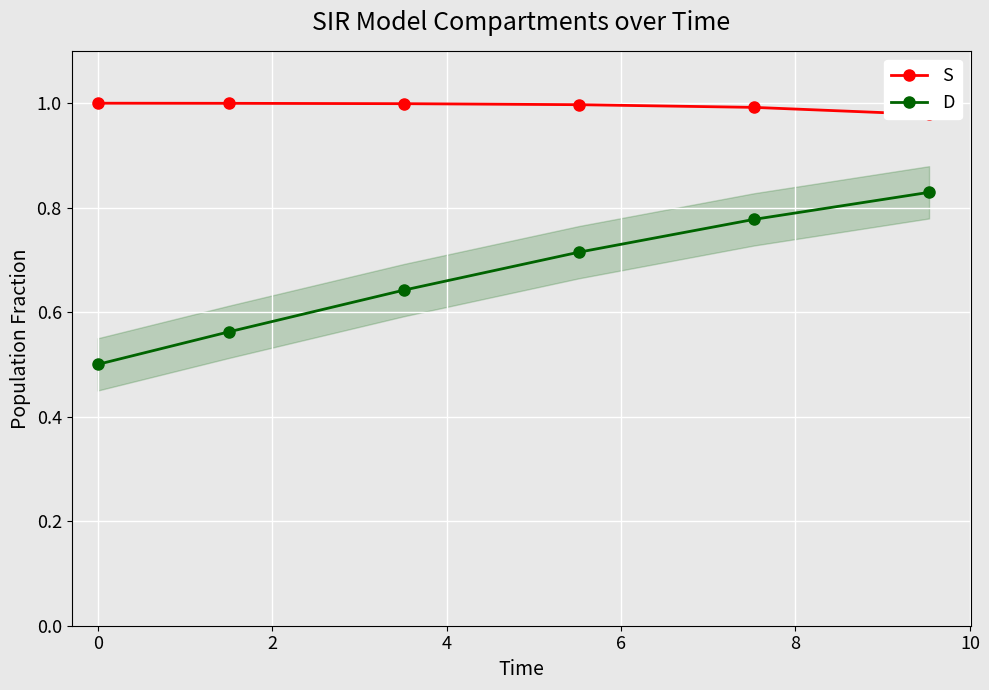

List the series in order of their peak value, highest first.

S, D